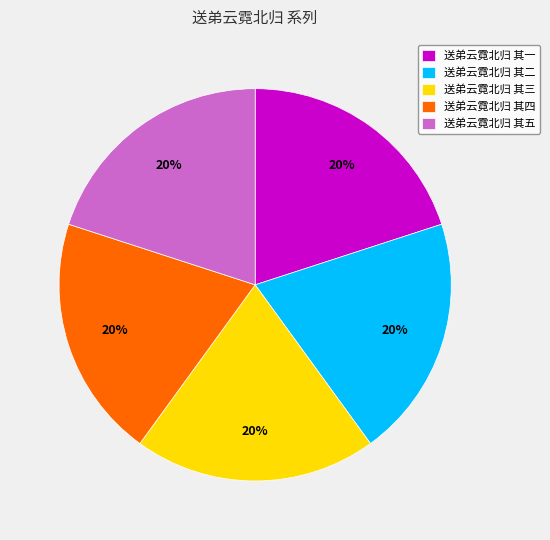

Does 送弟云霓北归 其二 account for over 50% of the chart?

No